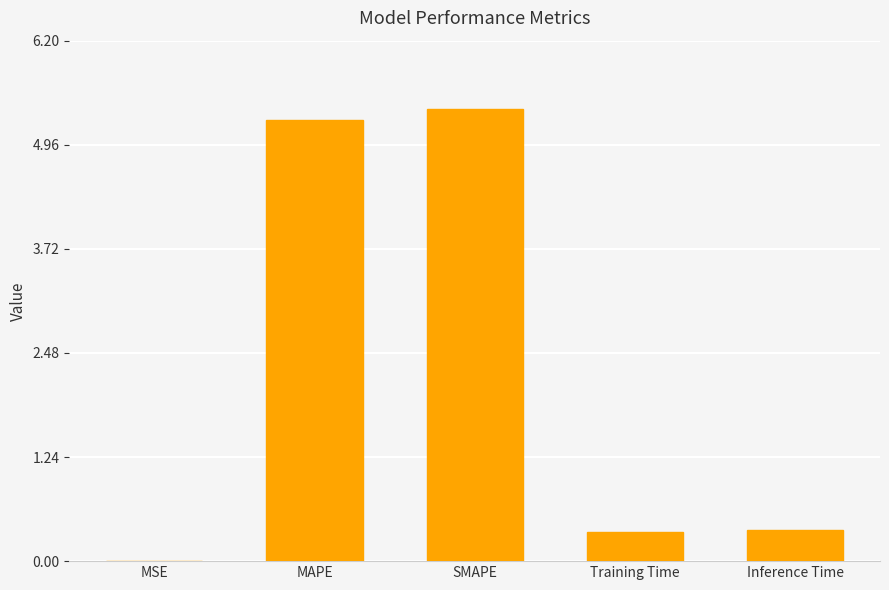

What is the maximum value shown in the chart?

5.4